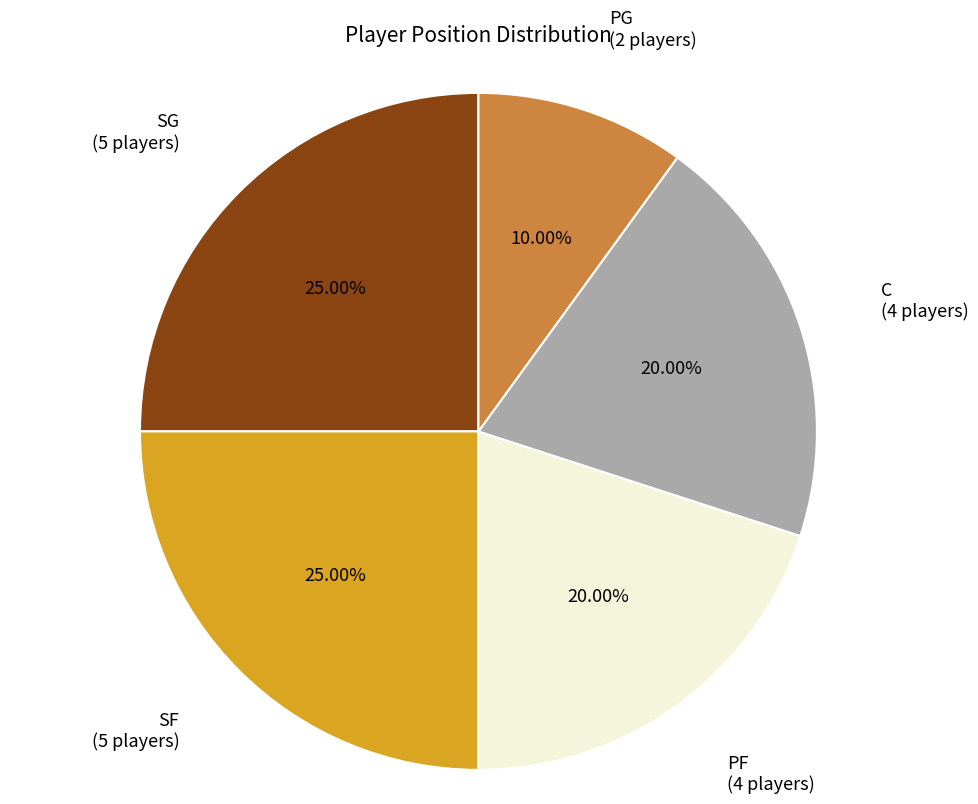

Does any single category account for the majority?

No